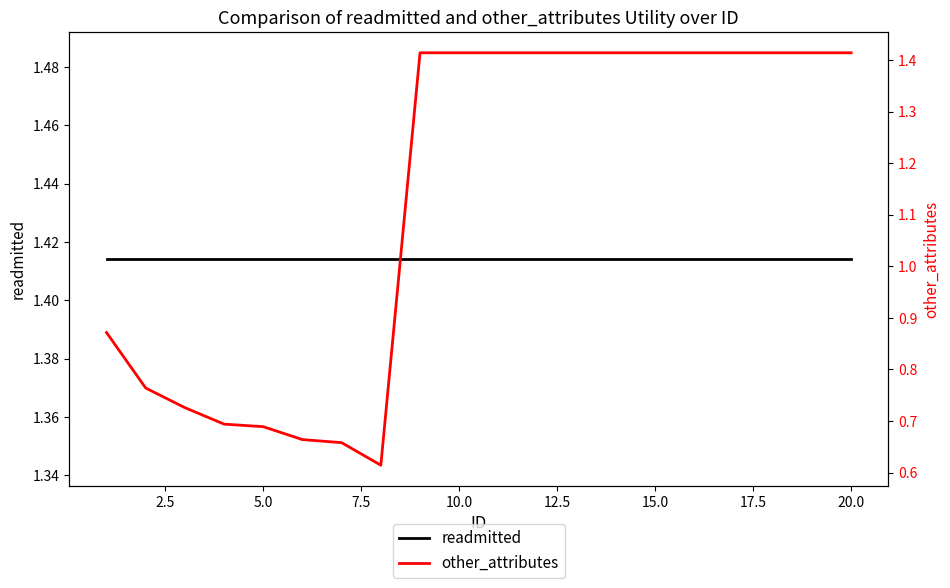

True or false: other_attributes has more than 2 interior local peaks.

False